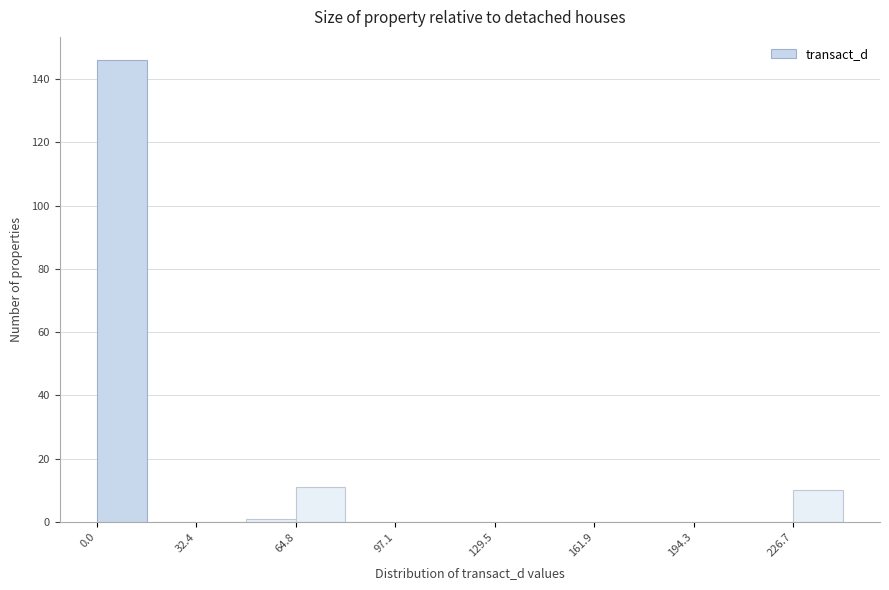

Read against the x-axis, roughly where is the centre of the tallest bar?

10